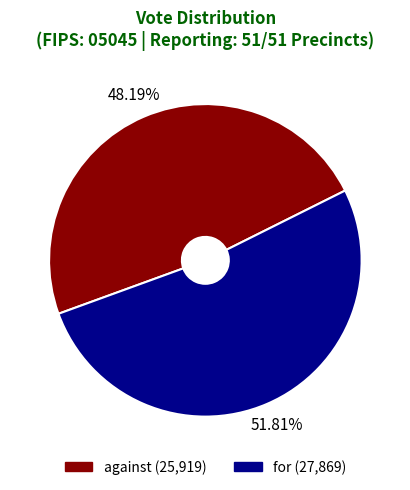

How many slices are in this pie chart?

2